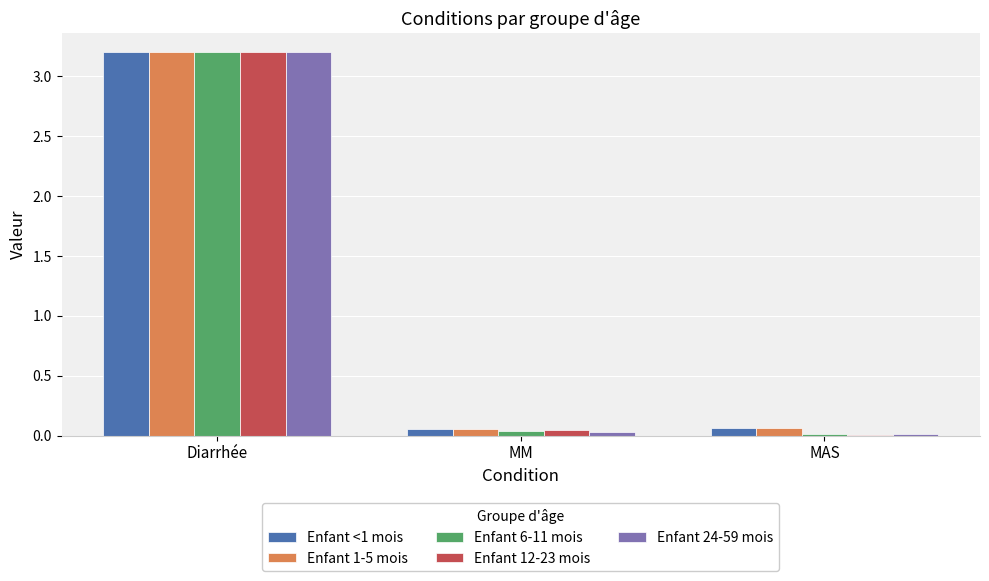

What is the maximum value shown in the chart?

3.2